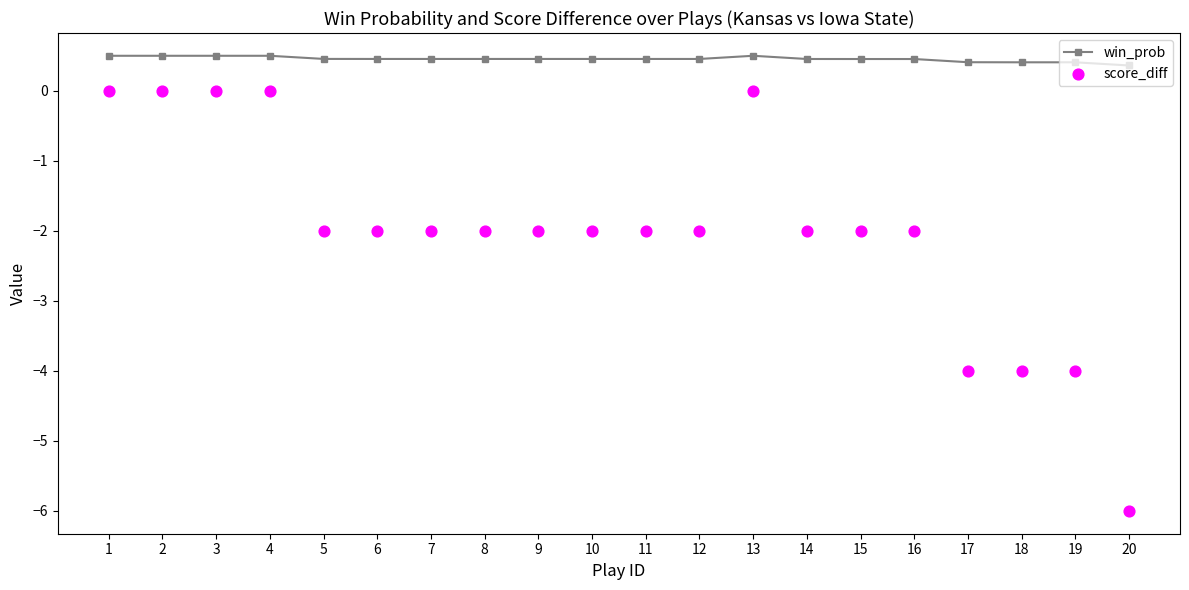

What is the total value across all series at 5?

-1.5